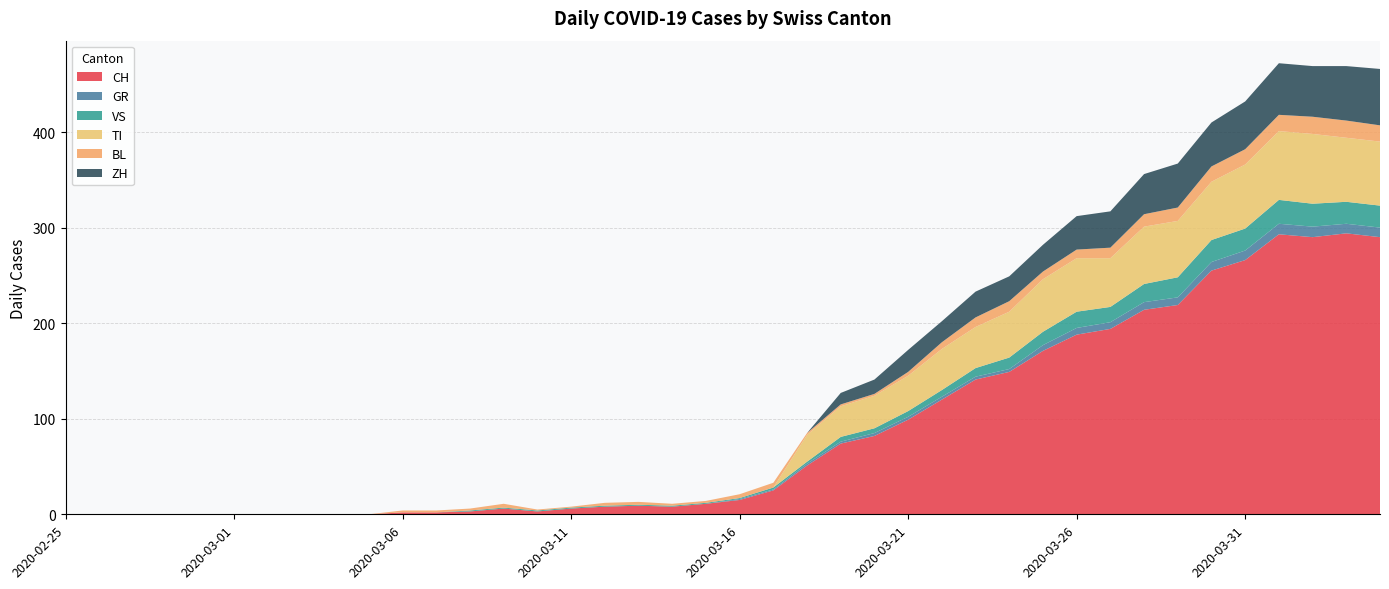

Reading right to left, transcribe all the data shown in this chart.

CH: 2020-04-04=290	2020-04-03=294	2020-04-02=290	2020-04-01=293	2020-03-31=266	2020-03-30=255	2020-03-29=219	2020-03-28=214	2020-03-27=194	2020-03-26=188	2020-03-25=171	2020-03-24=149	2020-03-23=141	2020-03-22=120	2020-03-21=99	2020-03-20=82	2020-03-19=74	2020-03-18=51	2020-03-17=25	2020-03-16=15	2020-03-15=11	2020-03-14=8	2020-03-13=9	2020-03-12=8	2020-03-11=6	2020-03-10=3	2020-03-09=6	2020-03-08=3	2020-03-07=2	2020-03-06=2	2020-03-05=0	2020-03-04=0	2020-03-03=0	2020-03-02=0	2020-03-01=0	2020-02-29=0	2020-02-28=0	2020-02-27=0	2020-02-26=0	2020-02-25=0
GR: 2020-04-04=10	2020-04-03=10	2020-04-02=11	2020-04-01=11	2020-03-31=10	2020-03-30=9	2020-03-29=8	2020-03-28=8	2020-03-27=7	2020-03-26=7	2020-03-25=6	2020-03-24=3	2020-03-23=3	2020-03-22=3	2020-03-21=3	2020-03-20=3	2020-03-19=2	2020-03-18=2	2020-03-17=1	2020-03-16=1	2020-03-15=0	2020-03-14=0	2020-03-13=0	2020-03-12=0	2020-03-11=0	2020-03-10=0	2020-03-09=0	2020-03-08=0	2020-03-07=0	2020-03-06=0	2020-03-05=0	2020-03-04=0	2020-03-03=0	2020-03-02=0	2020-03-01=0	2020-02-29=0	2020-02-28=0	2020-02-27=0	2020-02-26=0	2020-02-25=0
VS: 2020-04-04=23	2020-04-03=23	2020-04-02=24	2020-04-01=25	2020-03-31=23	2020-03-30=23	2020-03-29=21	2020-03-28=19	2020-03-27=16	2020-03-26=17	2020-03-25=14	2020-03-24=12	2020-03-23=9	2020-03-22=7	2020-03-21=6	2020-03-20=5	2020-03-19=5	2020-03-18=2	2020-03-17=2	2020-03-16=1	2020-03-15=1	2020-03-14=1	2020-03-13=1	2020-03-12=1	2020-03-11=1	2020-03-10=1	2020-03-09=1	2020-03-08=1	2020-03-07=0	2020-03-06=0	2020-03-05=0	2020-03-04=0	2020-03-03=0	2020-03-02=0	2020-03-01=0	2020-02-29=0	2020-02-28=0	2020-02-27=0	2020-02-26=0	2020-02-25=0
TI: 2020-04-04=67	2020-04-03=67	2020-04-02=73	2020-04-01=72	2020-03-31=67	2020-03-30=61	2020-03-29=59	2020-03-28=60	2020-03-27=51	2020-03-26=56	2020-03-25=55	2020-03-24=48	2020-03-23=43	2020-03-22=43	2020-03-21=37	2020-03-20=34	2020-03-19=32	2020-03-18=28	2020-03-17=0	2020-03-16=0	2020-03-15=0	2020-03-14=0	2020-03-13=0	2020-03-12=0	2020-03-11=0	2020-03-10=0	2020-03-09=0	2020-03-08=0	2020-03-07=0	2020-03-06=0	2020-03-05=0	2020-03-04=0	2020-03-03=0	2020-03-02=0	2020-03-01=0	2020-02-29=0	2020-02-28=0	2020-02-27=0	2020-02-26=0	2020-02-25=0
BL: 2020-04-04=17	2020-04-03=18	2020-04-02=18	2020-04-01=17	2020-03-31=16	2020-03-30=16	2020-03-29=14	2020-03-28=13	2020-03-27=11	2020-03-26=9	2020-03-25=8	2020-03-24=11	2020-03-23=10	2020-03-22=7	2020-03-21=4	2020-03-20=2	2020-03-19=2	2020-03-18=2	2020-03-17=5	2020-03-16=4	2020-03-15=2	2020-03-14=2	2020-03-13=3	2020-03-12=3	2020-03-11=1	2020-03-10=1	2020-03-09=4	2020-03-08=2	2020-03-07=2	2020-03-06=2	2020-03-05=0	2020-03-04=0	2020-03-03=0	2020-03-02=0	2020-03-01=0	2020-02-29=0	2020-02-28=0	2020-02-27=0	2020-02-26=0	2020-02-25=0
ZH: 2020-04-04=59	2020-04-03=57	2020-04-02=53	2020-04-01=54	2020-03-31=50	2020-03-30=46	2020-03-29=46	2020-03-28=42	2020-03-27=38	2020-03-26=35	2020-03-25=28	2020-03-24=26	2020-03-23=27	2020-03-22=22	2020-03-21=23	2020-03-20=15	2020-03-19=12	2020-03-18=0	2020-03-17=0	2020-03-16=0	2020-03-15=0	2020-03-14=0	2020-03-13=0	2020-03-12=0	2020-03-11=0	2020-03-10=0	2020-03-09=0	2020-03-08=0	2020-03-07=0	2020-03-06=0	2020-03-05=0	2020-03-04=0	2020-03-03=0	2020-03-02=0	2020-03-01=0	2020-02-29=0	2020-02-28=0	2020-02-27=0	2020-02-26=0	2020-02-25=0